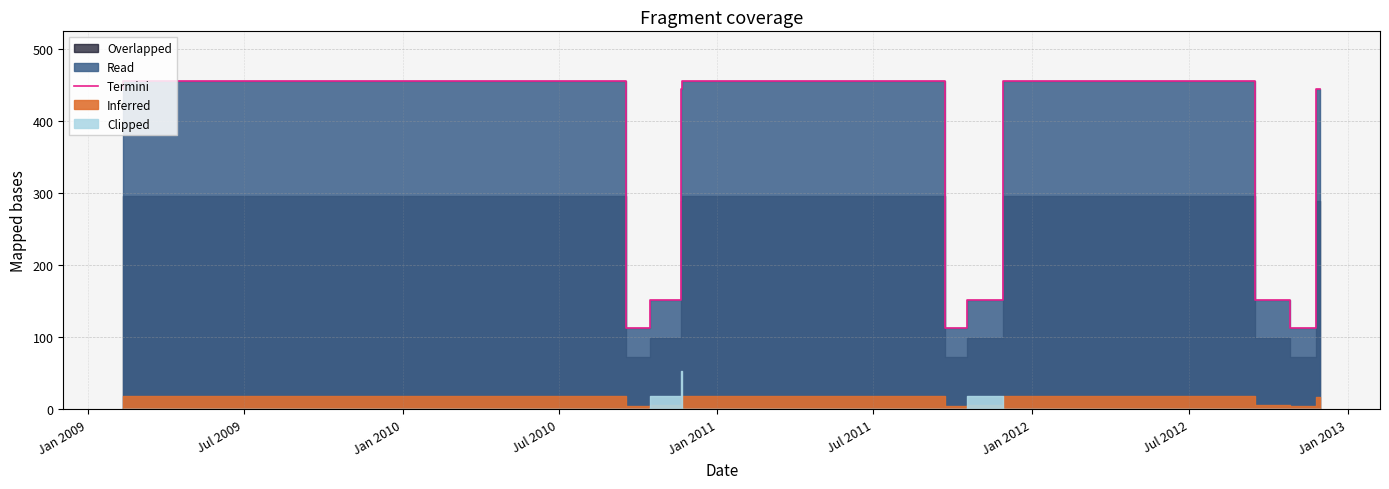

What is the average value?

291.3